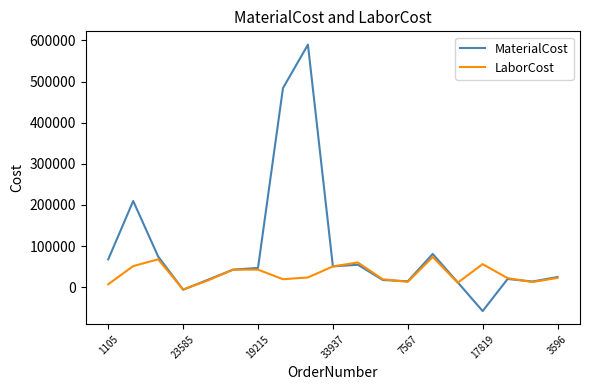

How many lines are shown in the chart?

2